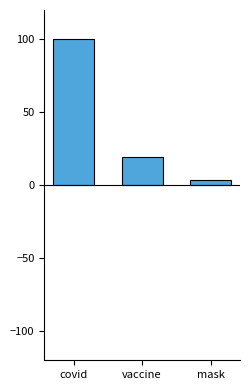

What is the smallest value displayed?

3.6